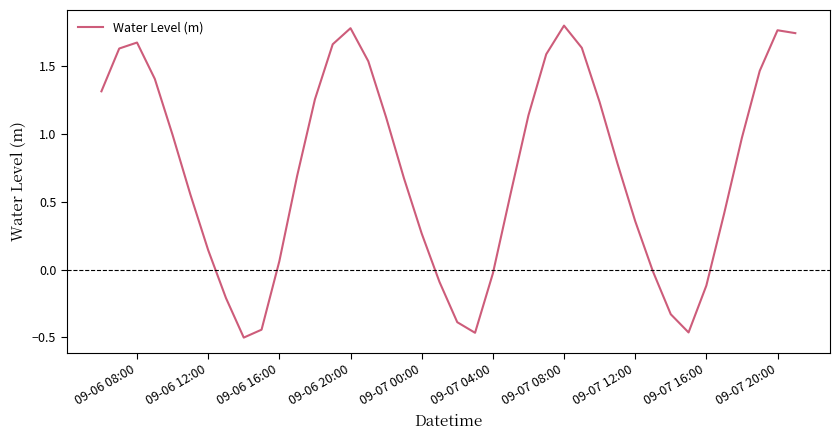

What is the difference between the maximum and minimum values?

2.3